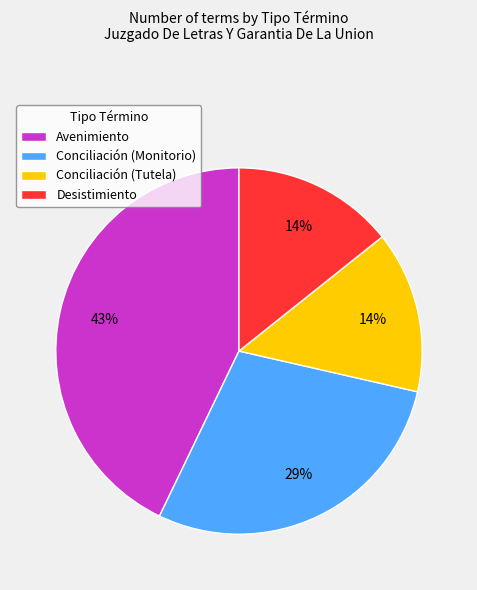

To the nearest percent, what is the difference between the Desistimiento and Avenimiento slice percentages?

29%